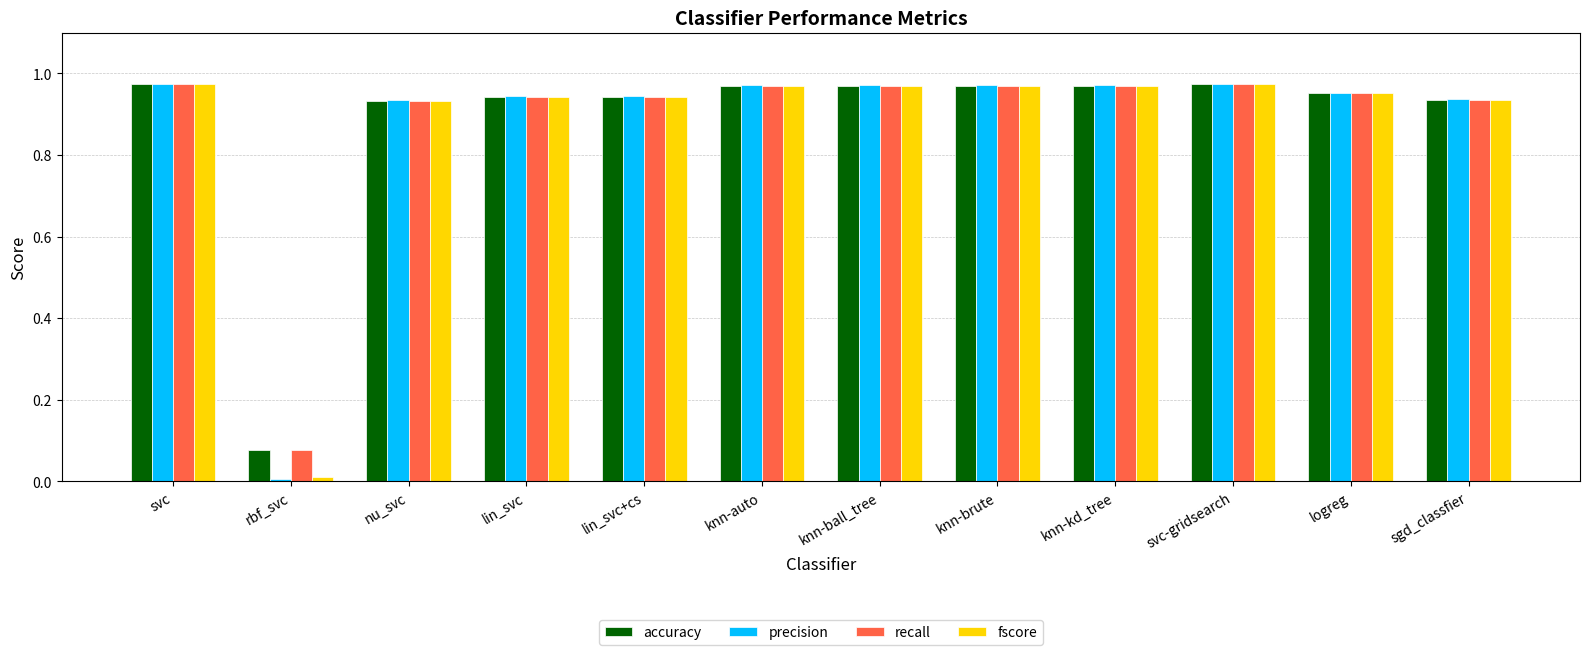

How many distinct data groups are displayed?

4